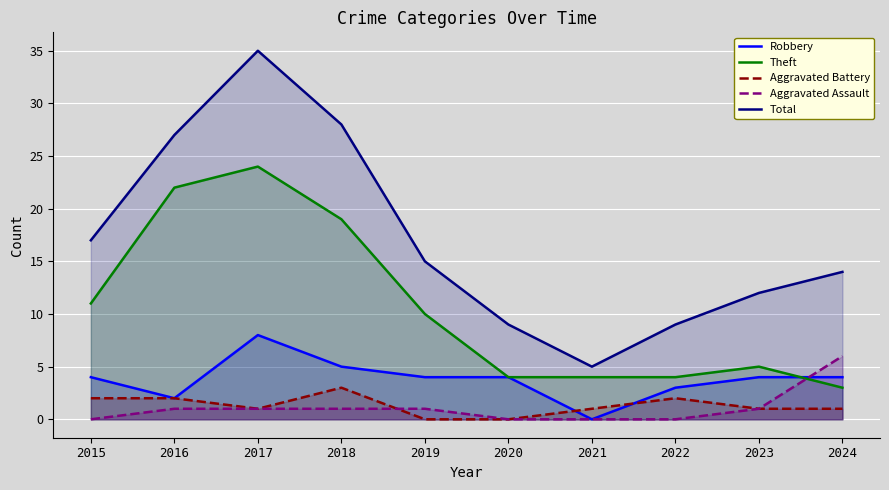

The Robbery series shows 5 at 2018. True or false?

True